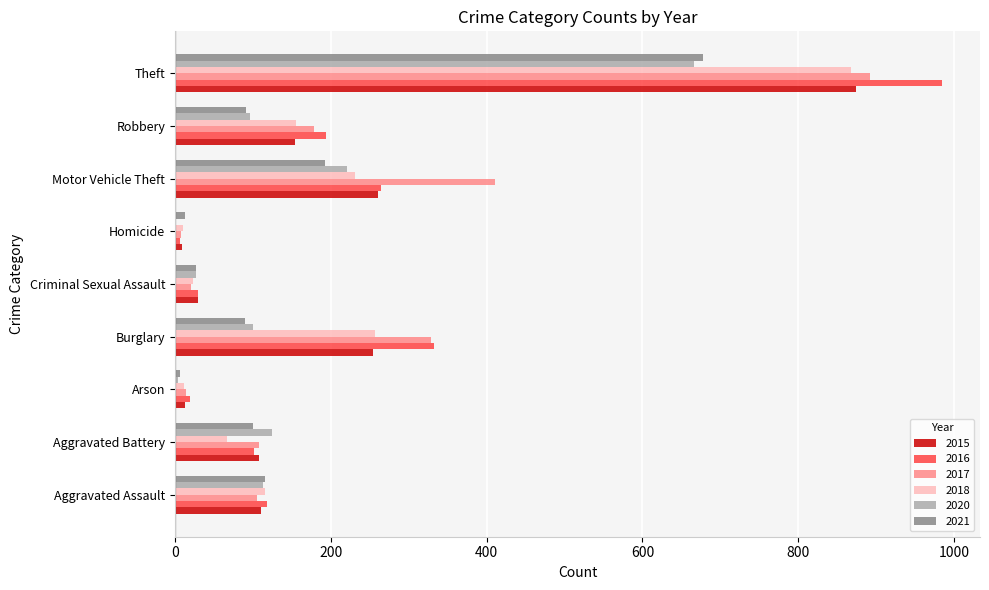

What is the average value of the 2016 series?

228